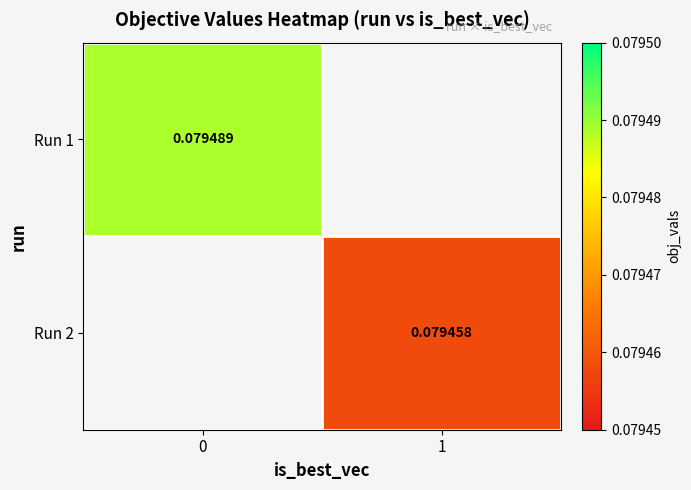

Is the value of Run 1 at 0 greater than the value of Run 2 at 1?

Yes